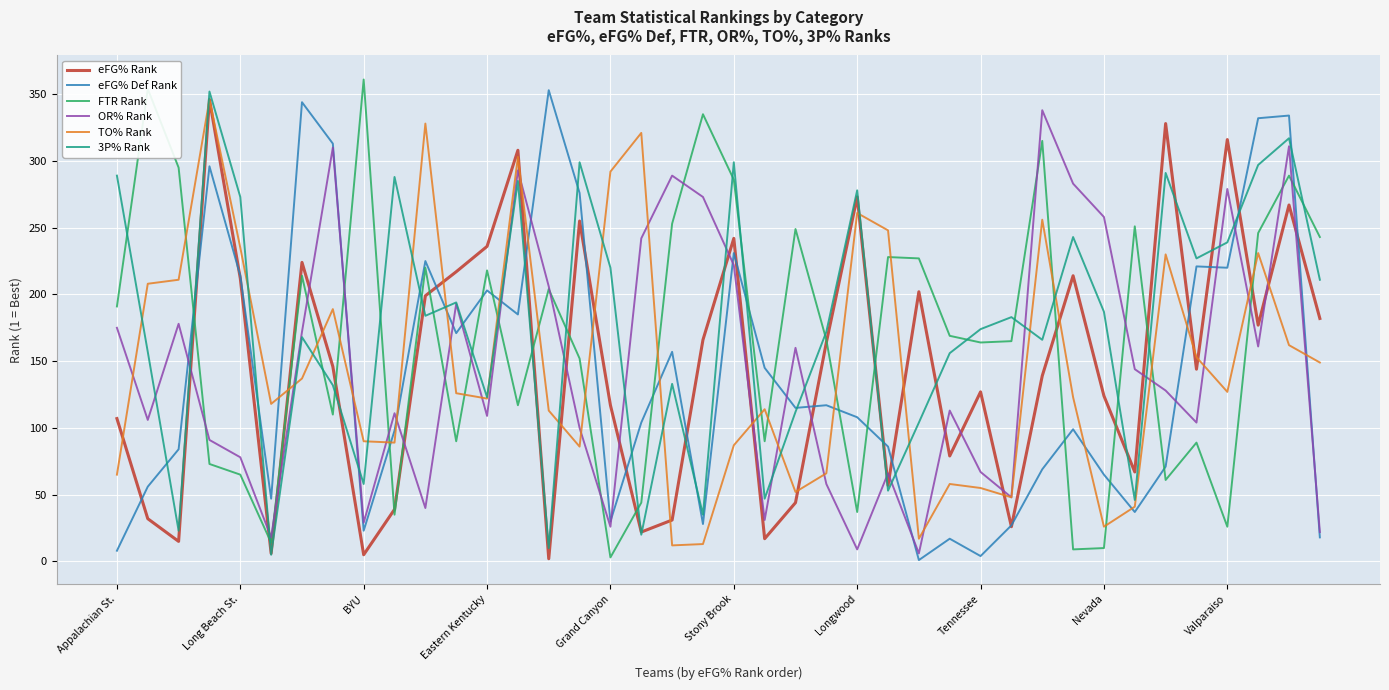

True or false: 3P% Rank and FTR Rank intersect in this chart.

True